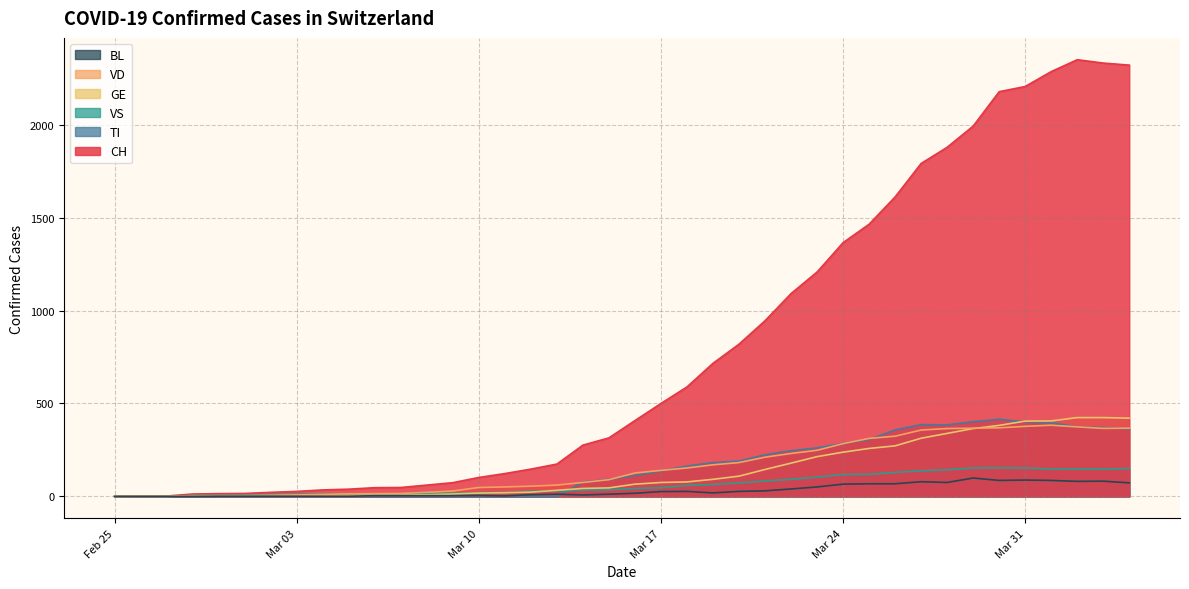

How many positive values does the BL series have?

36